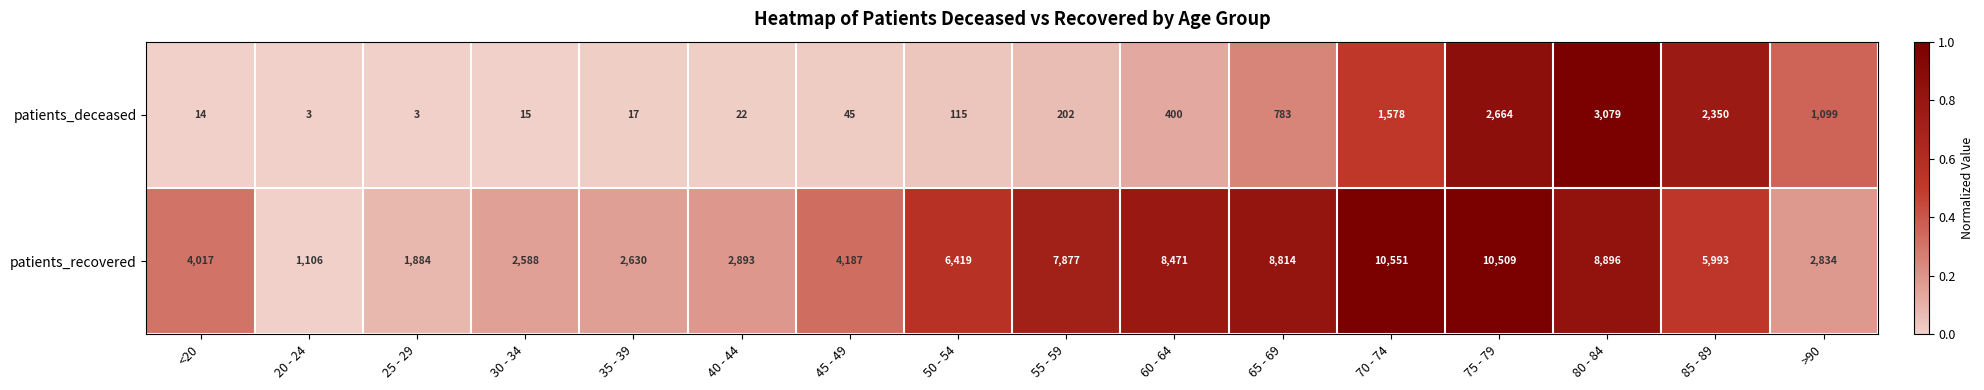

Which series has the largest range (max minus min)?

patients_recovered